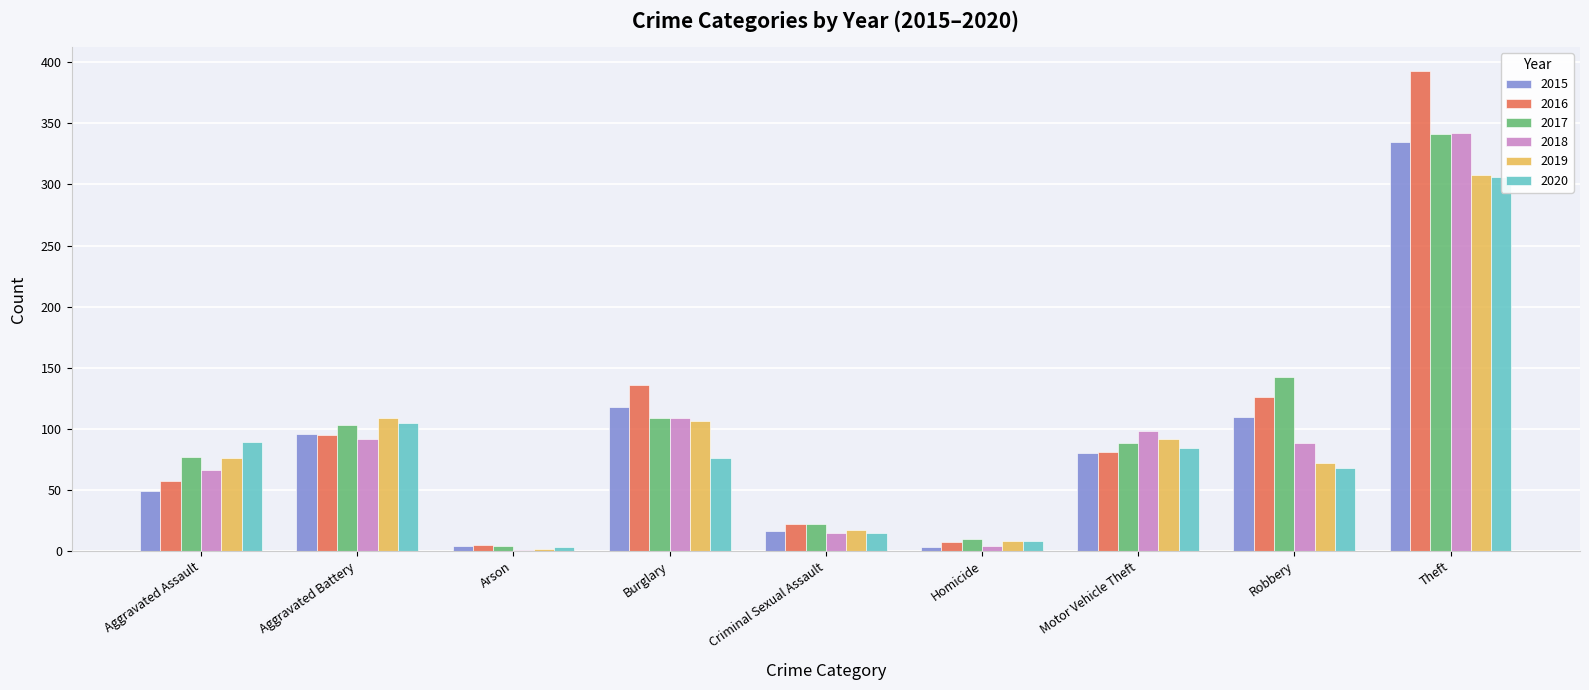

At how many categories does at least one series exceed 65?

6